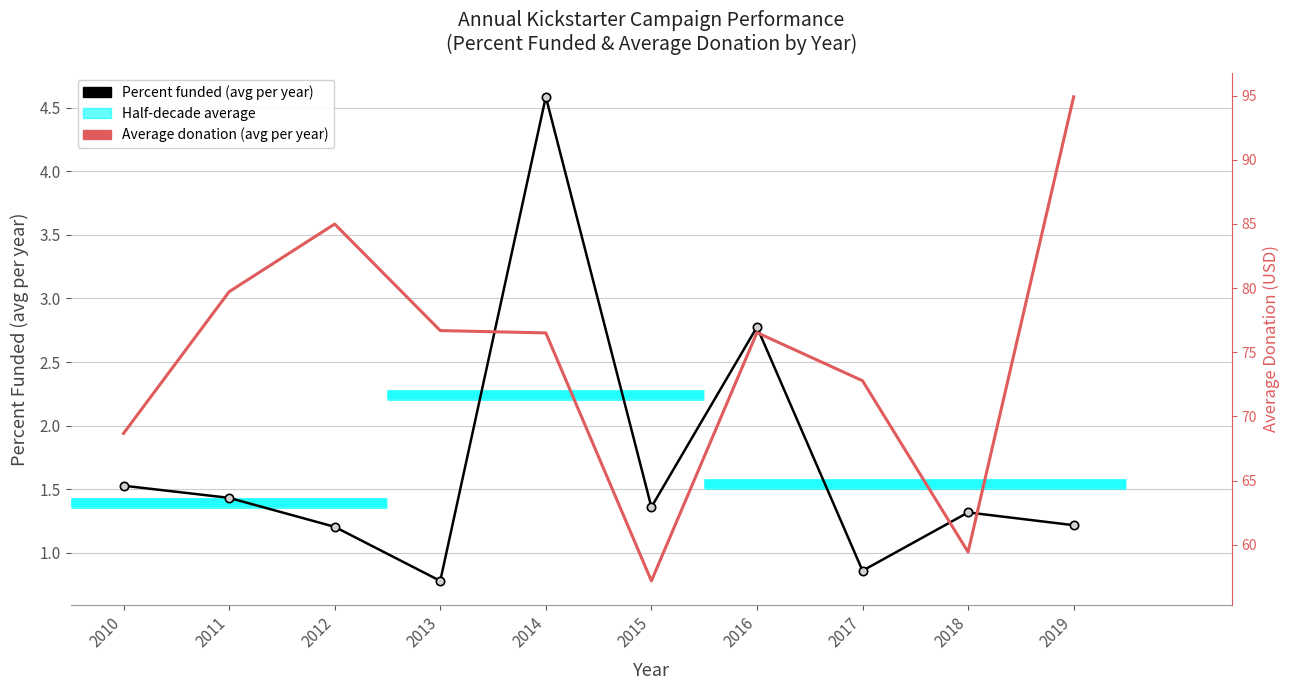

Where is the first local maximum for Percent funded (avg per year)?

2014